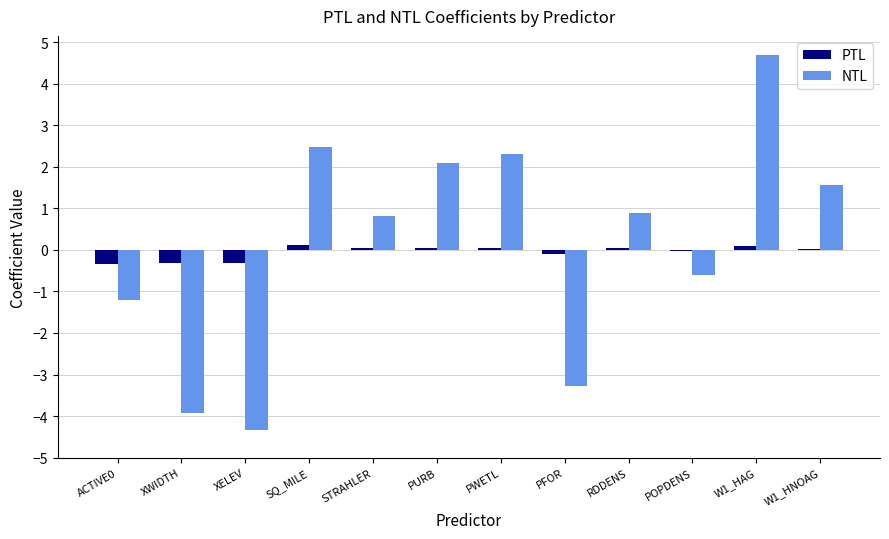

How many groups of bars are there?

12